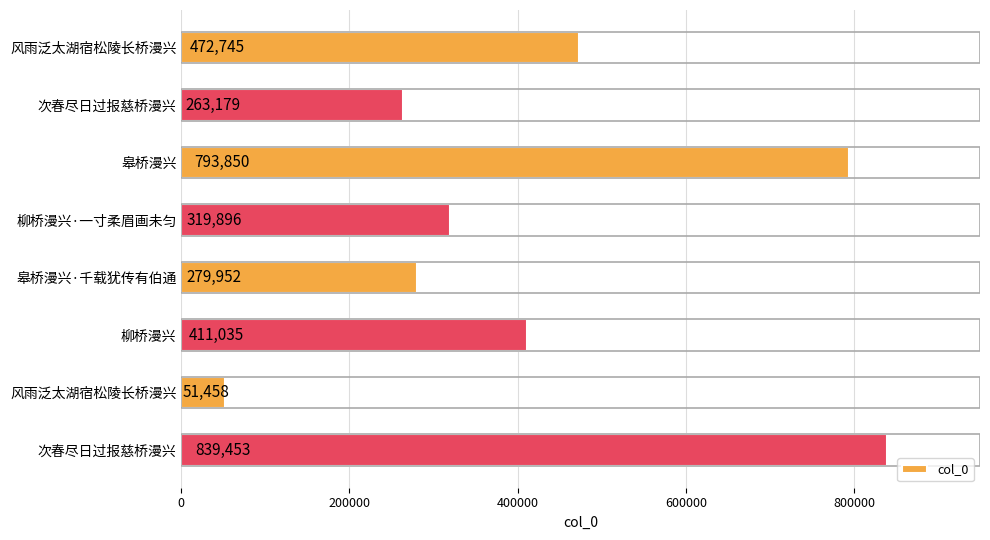

How many categories are shown in the chart?

8